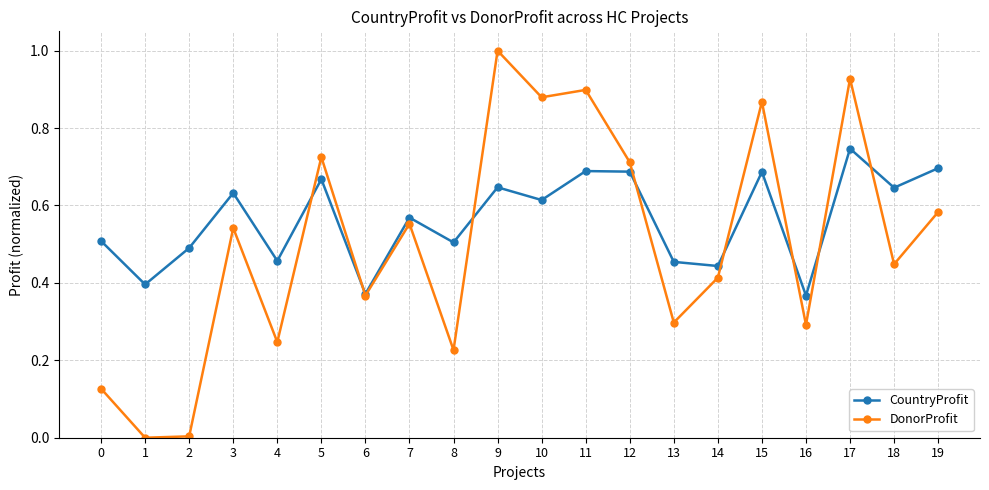

Read the DonorProfit value at 13.

0.3